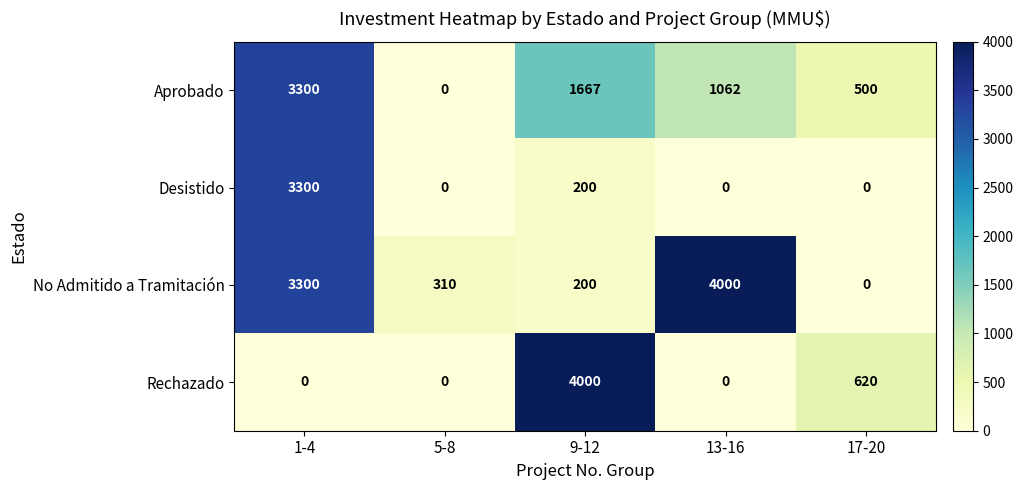

True or false: Aprobado has a value of 1073 at 9-12.

False